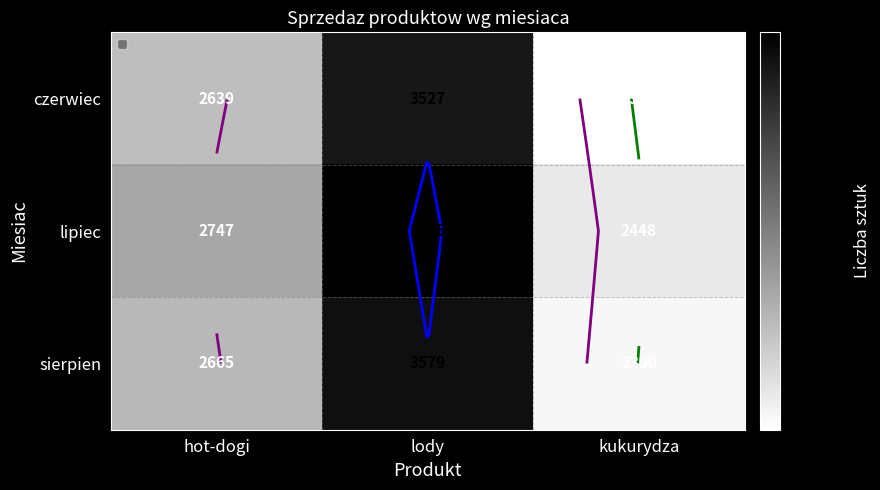

Rank the categories by sierpien value from highest to lowest.

lody, hot-dogi, kukurydza